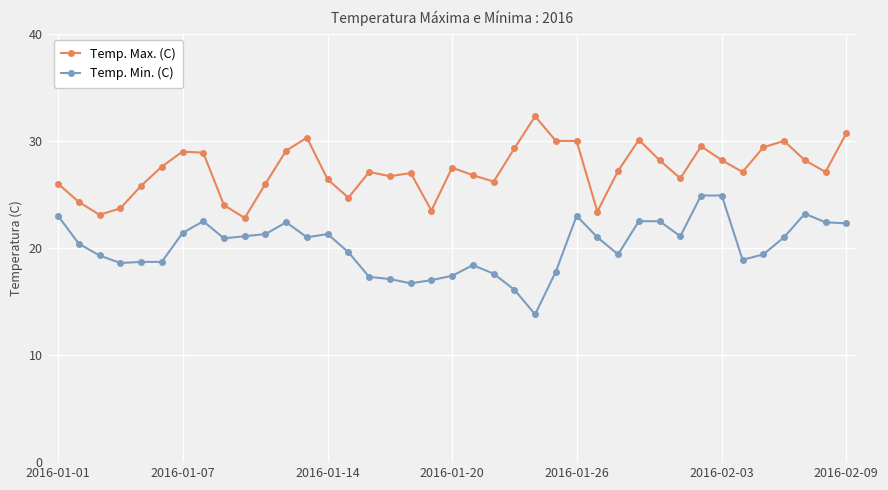

What is the value of the Temp. Max. (C) point at the 32nd from the left?

29.5